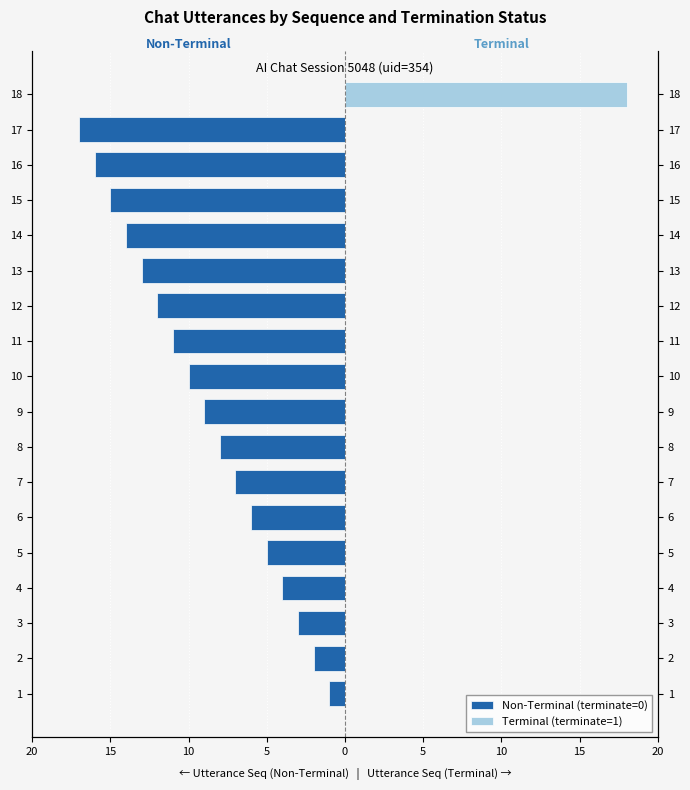

Between 4 and 8, which series saw the biggest shift?

Non-Terminal (terminate=0)